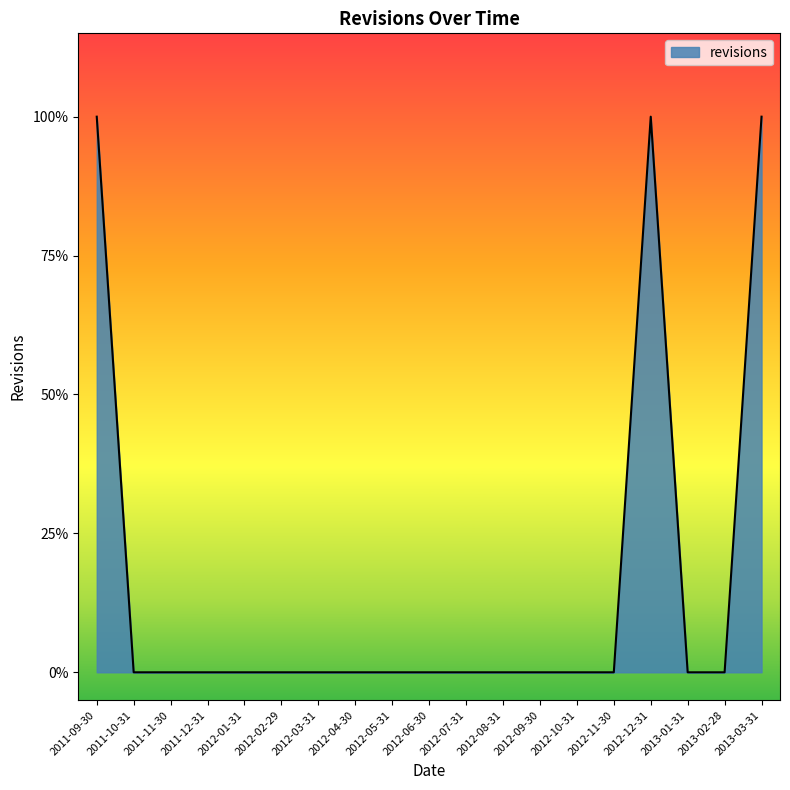

Reading left to right, list all the values displayed in this chart.

2011-09-30=1	2011-10-31=0	2011-11-30=0	2011-12-31=0	2012-01-31=0	2012-02-29=0	2012-03-31=0	2012-04-30=0	2012-05-31=0	2012-06-30=0	2012-07-31=0	2012-08-31=0	2012-09-30=0	2012-10-31=0	2012-11-30=0	2012-12-31=1	2013-01-31=0	2013-02-28=0	2013-03-31=1